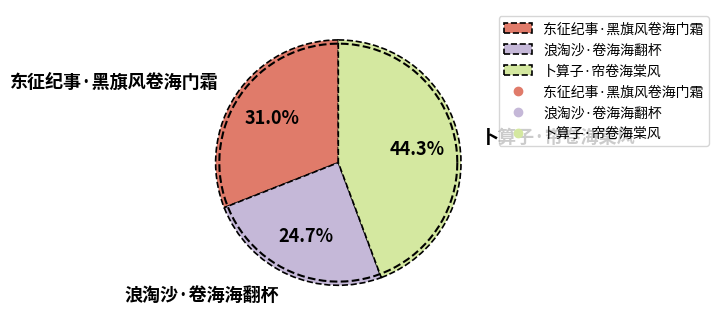

What portion of the pie excludes 东征纪事·黑旗风卷海门霜?

69.0%